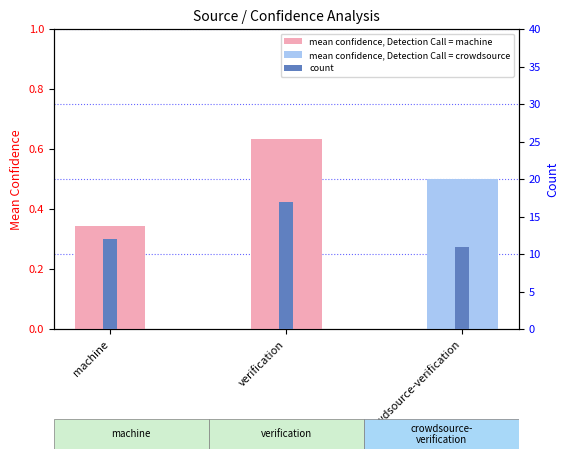

Reading left to right, extract all data points from this chart.

mean confidence, Detection Call: machine=0.3	verification=0.6	crowdsource-verification=0.5
count: machine=12.0	verification=17.0	crowdsource-verification=11.0